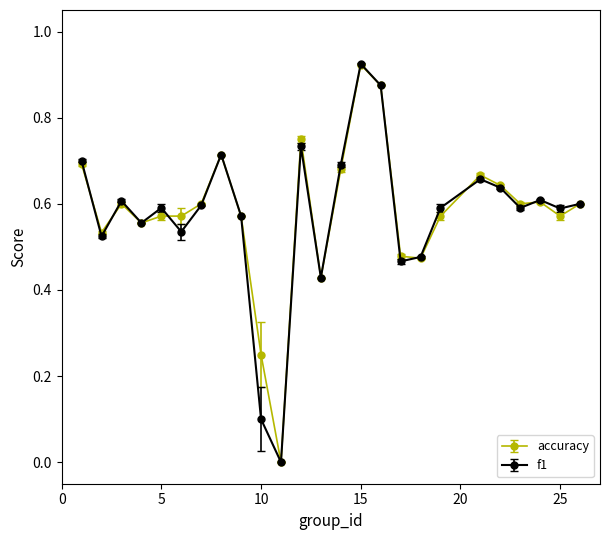

Which series has the largest range (max minus min)?

f1